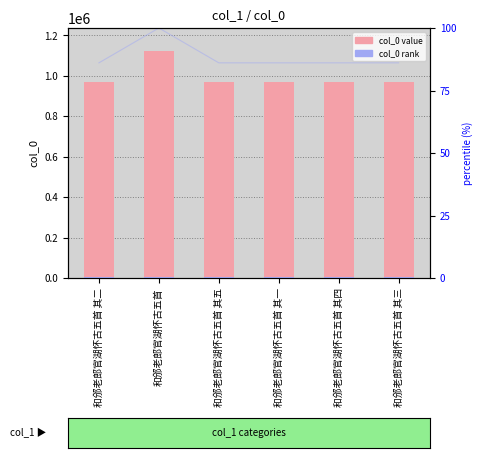

Where is col_0 value nearest to the value 1044890?

和邠老郎官湖怀古五首 其一